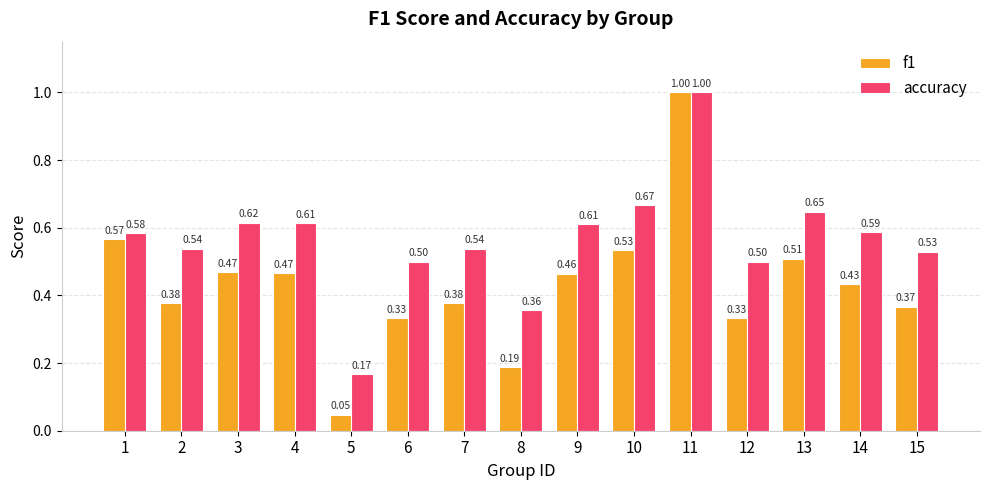

What is the difference between the highest and lowest values at 9?

0.1